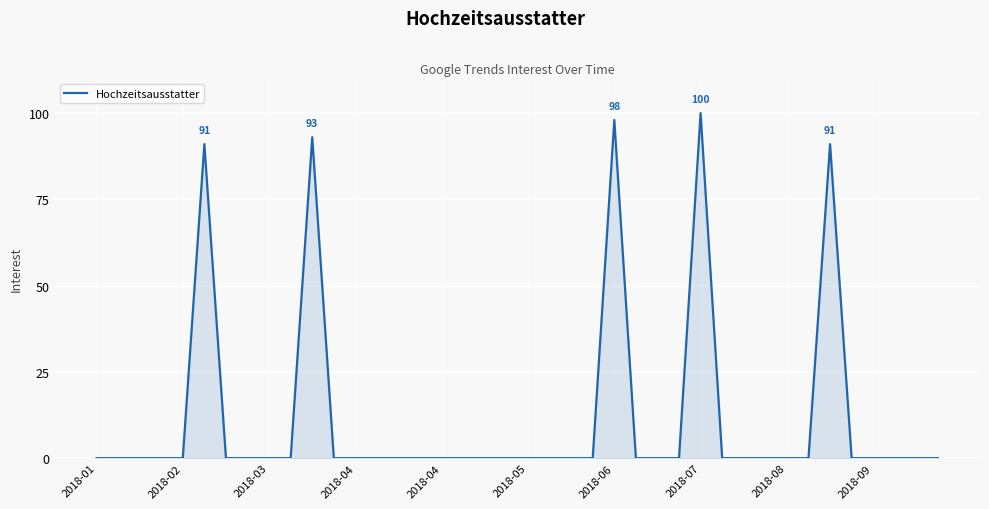

What is the difference between the maximum and minimum values?

100